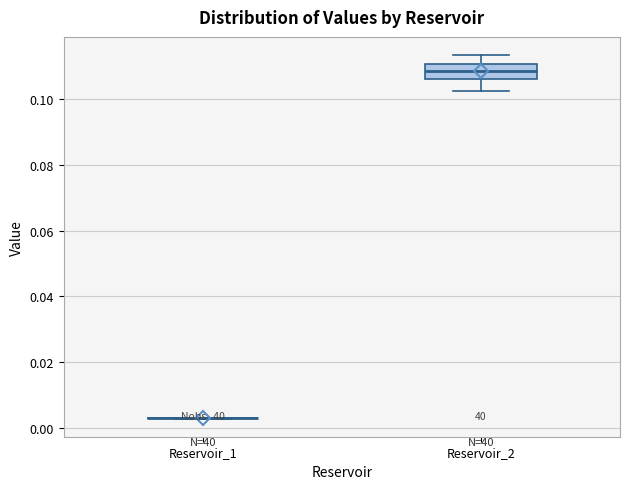

Reading left to right, read every box against the y-axis: the position of its median line, the range the box covers, and the ends of its whiskers. The values are not printed on the chart, so give them approximately, as read against the axis.

Reservoir_1: box collapsed to a line at 0.002, whiskers 0.002 to 0.004
Reservoir_2: median 0.108, box 0.106 to 0.110, whiskers 0.102 to 0.114